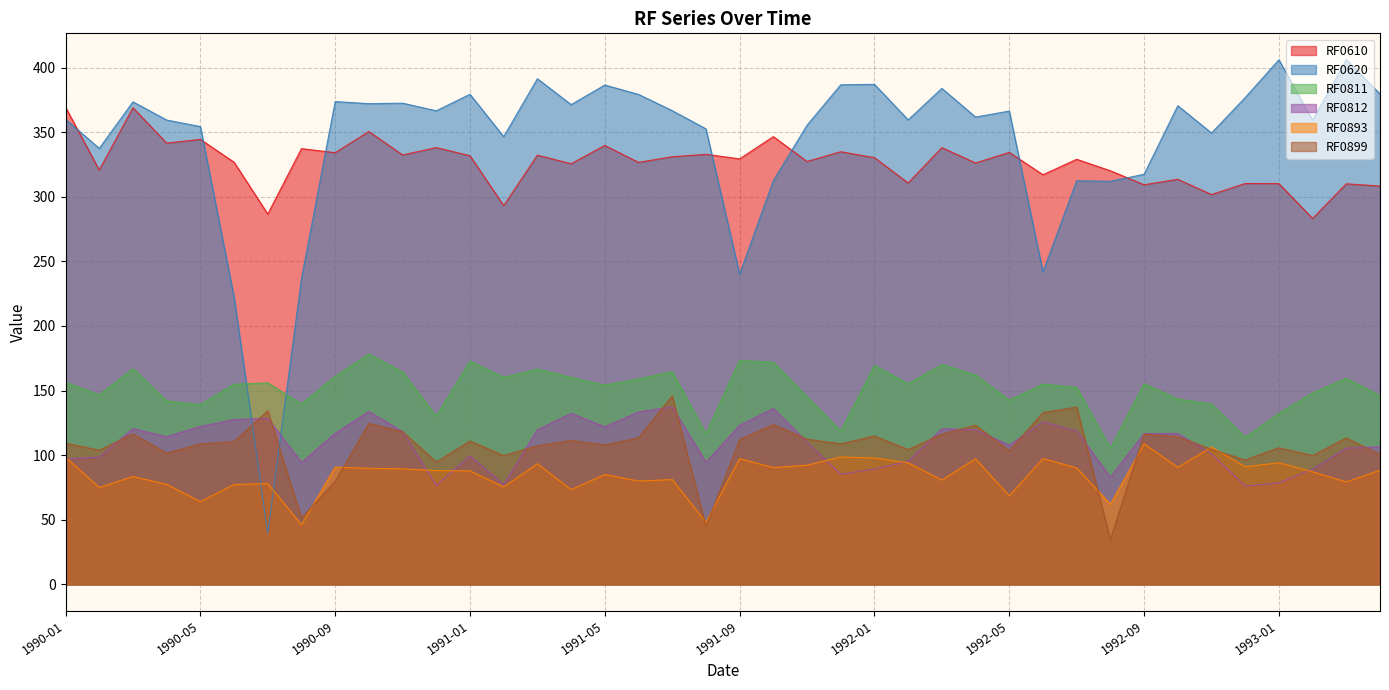

What is the label of the 32nd point from the right?

1990-09